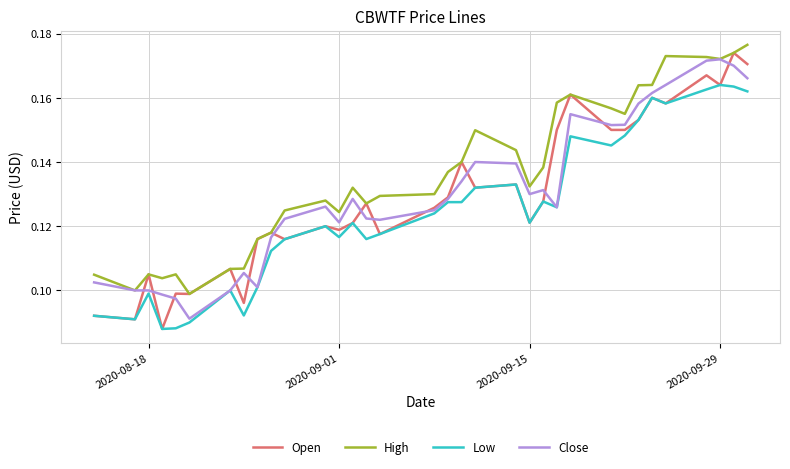

Which series has the largest total across all categories?

High